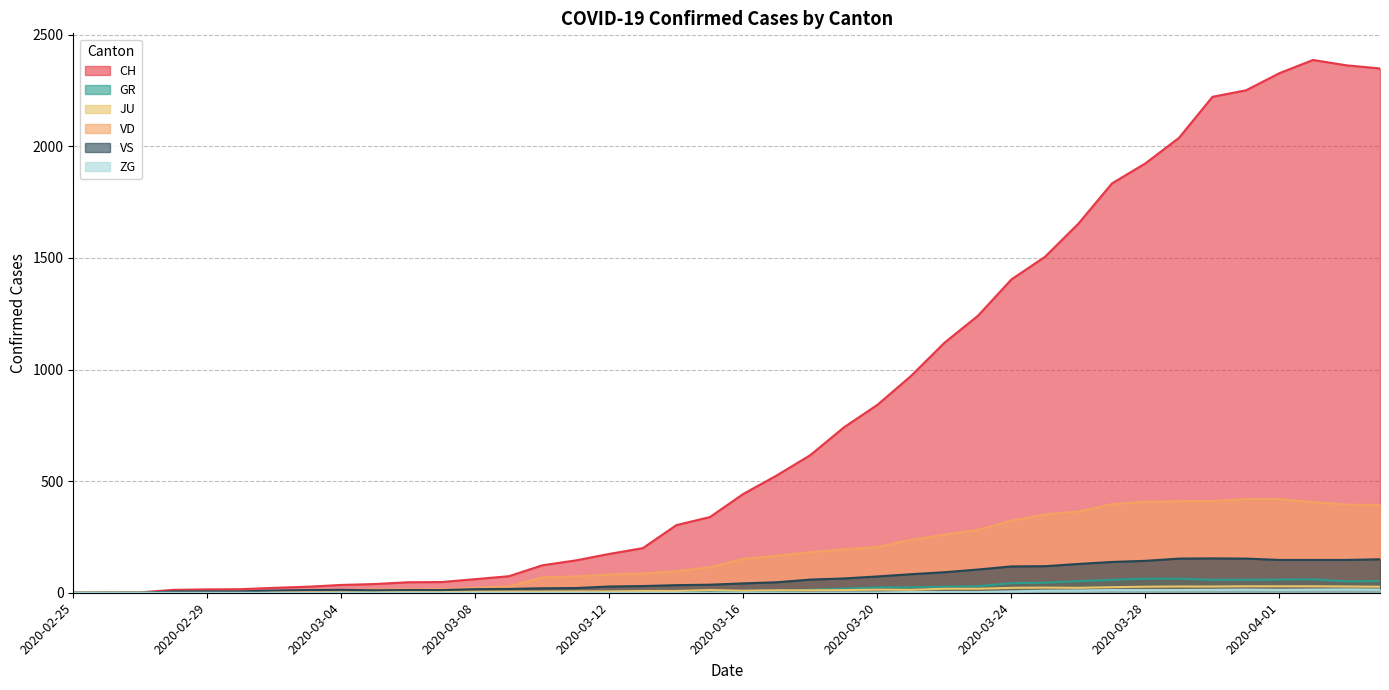

At which category does GR reach its first local peak?

2020-03-14